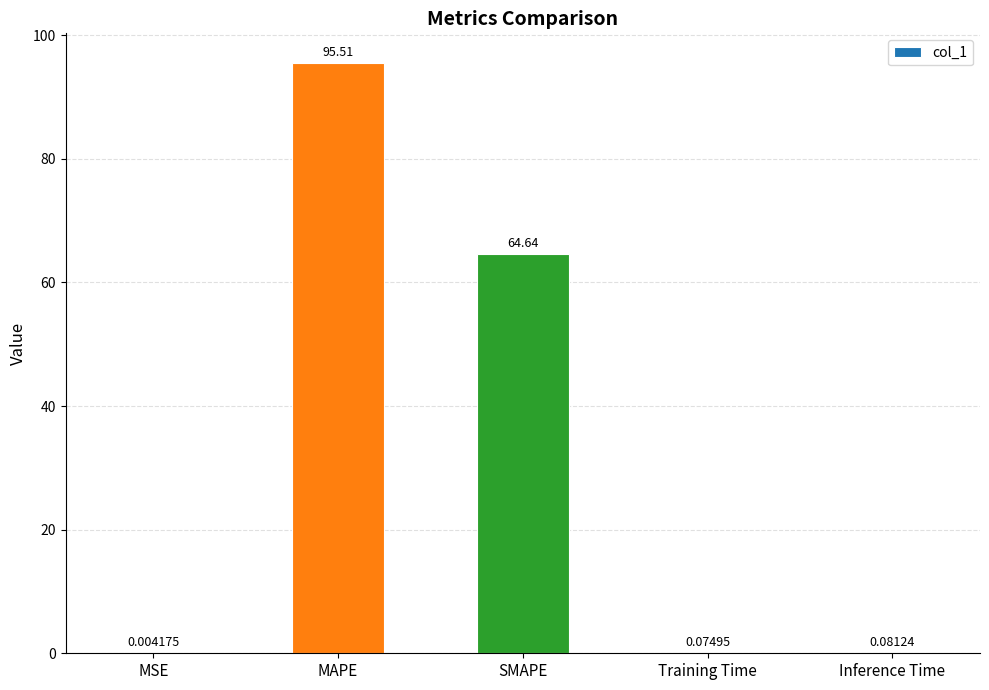

How many distinct data groups are displayed?

1